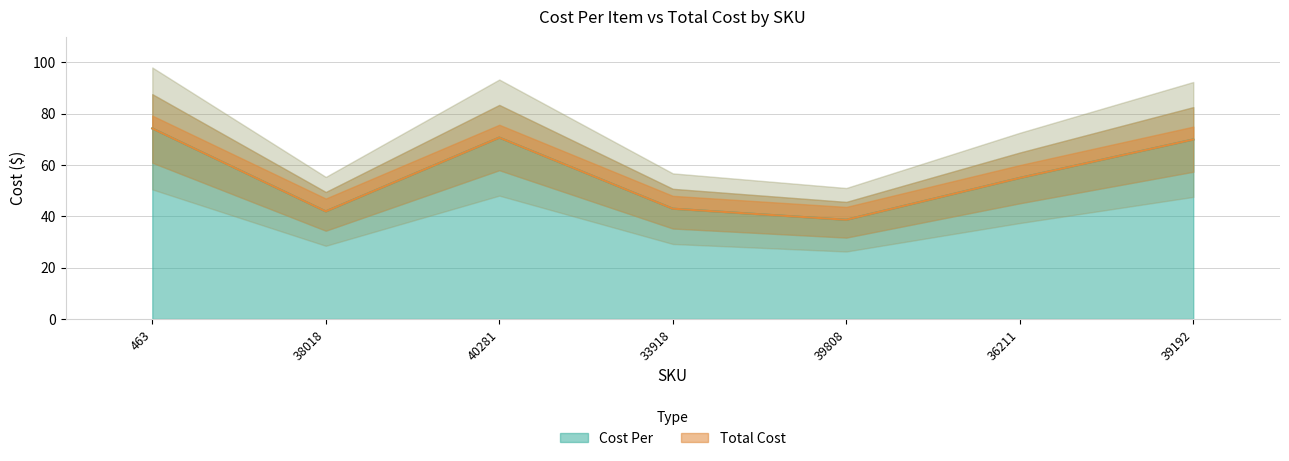

Between 36211 and 38018, which is larger?

36211